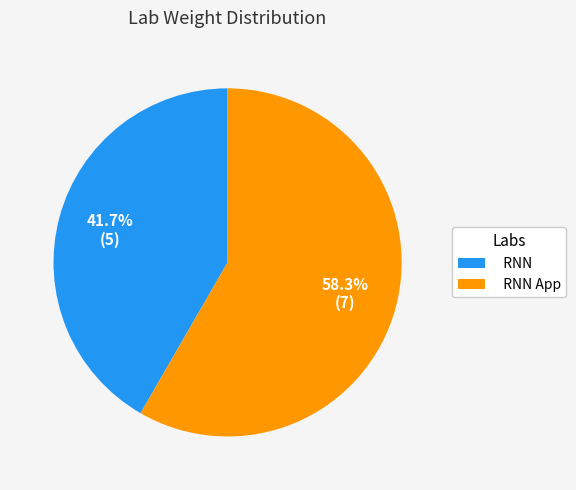

True or false: RNN accounts for 42% of the total.

True